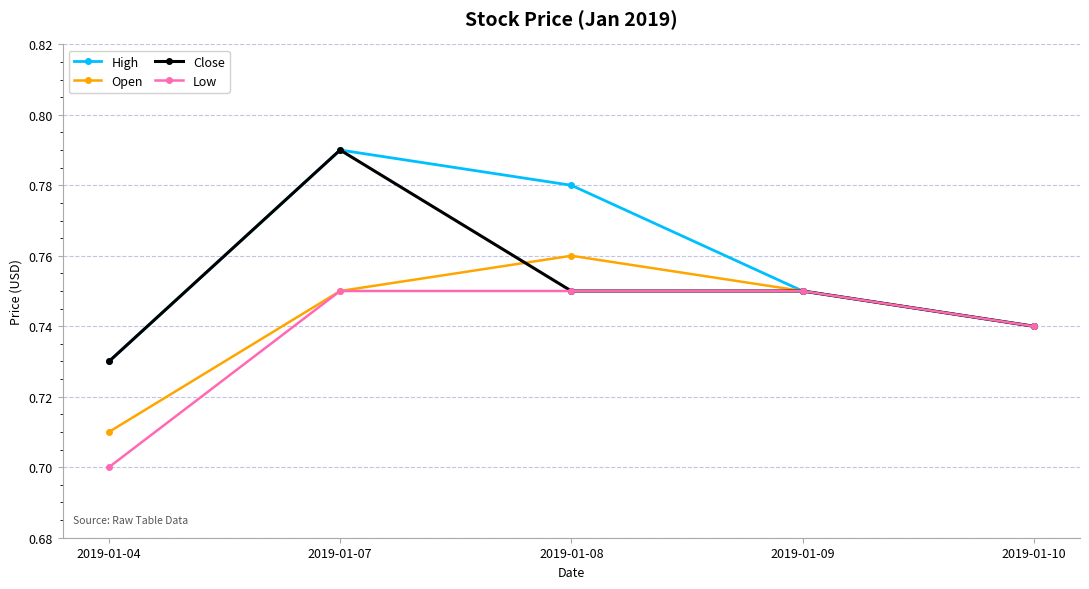

The Low series shows 1.1 at 2019-01-07. True or false?

False